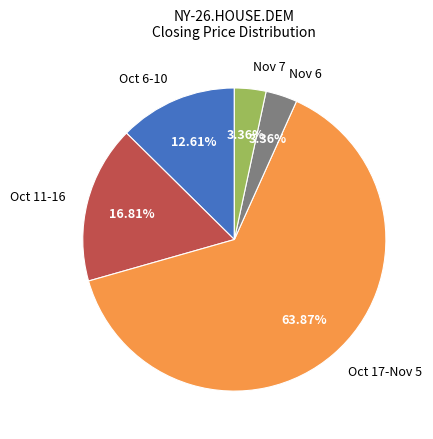

Is Nov 6 the majority of the pie?

No